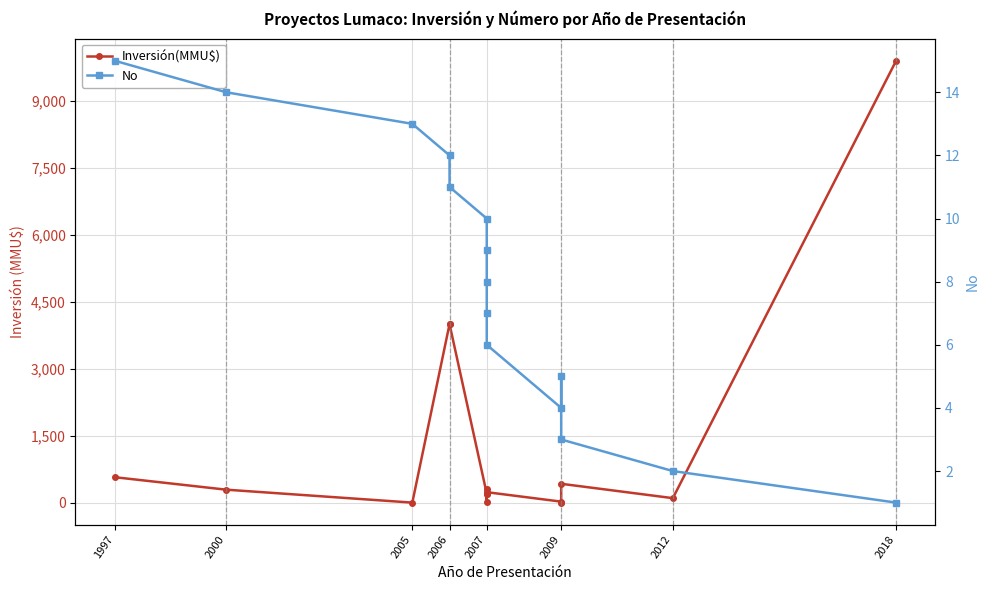

Reading left to right, list all the values displayed in this chart.

Inversión(MMU$): 570	290	0	4000	4000	200	200	300	10	234	22	0	422	100	9903
No: 15	14	13	12	11	10	9	8	7	6	4	5	3	2	1